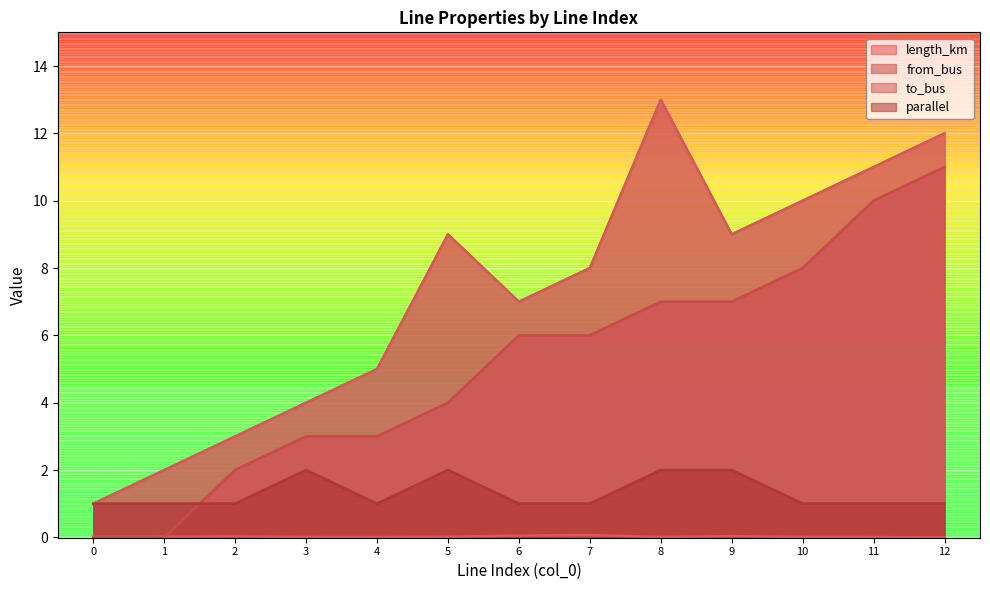

Which series has the largest total across all categories?

to_bus